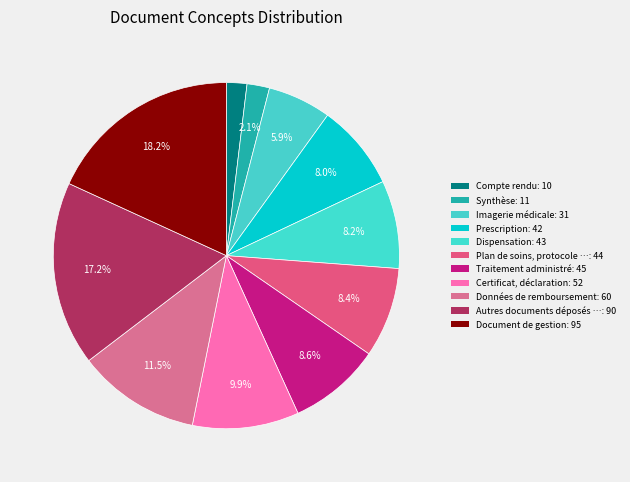

How many segments does this pie chart have?

11